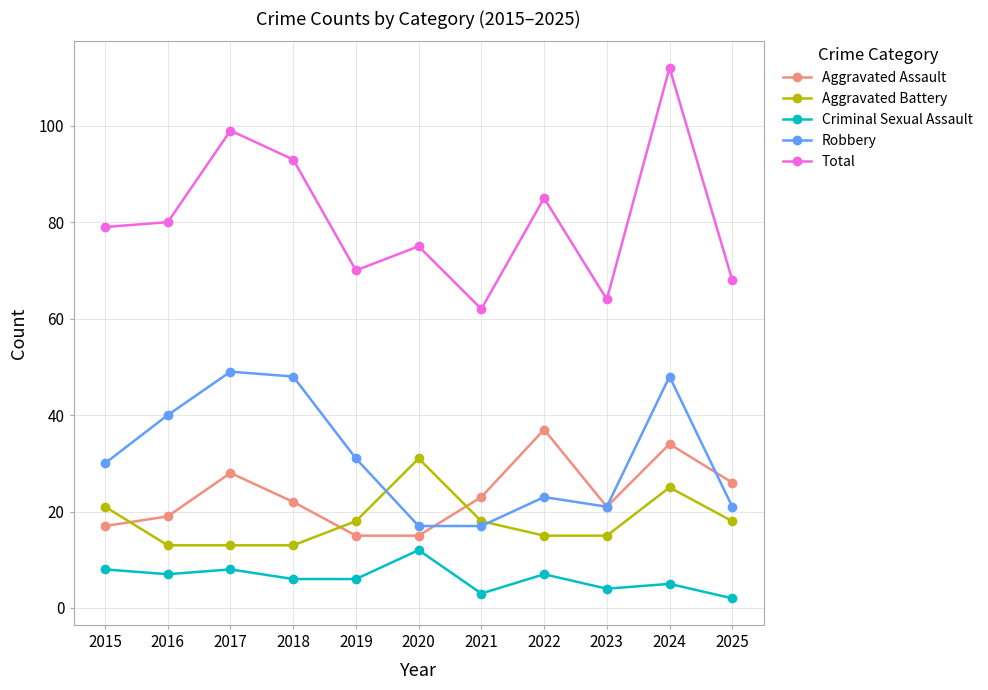

What is the maximum value shown in the chart?

112